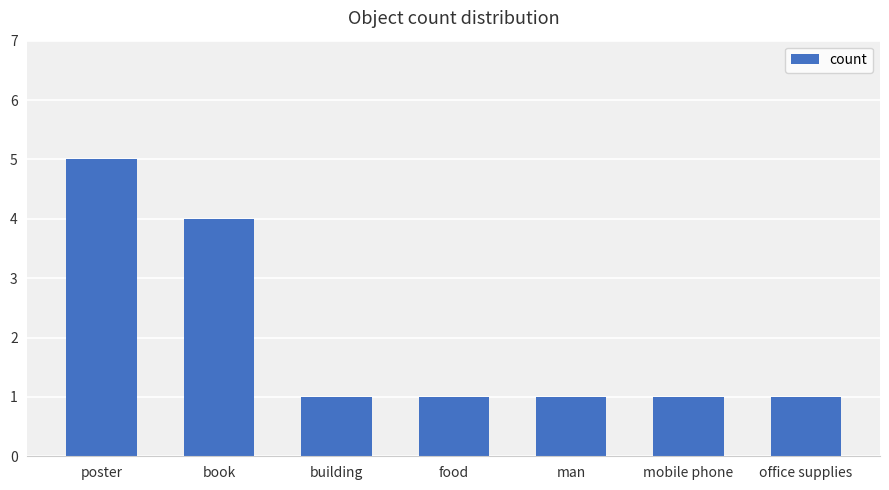

What is the difference between the maximum and minimum values?

4